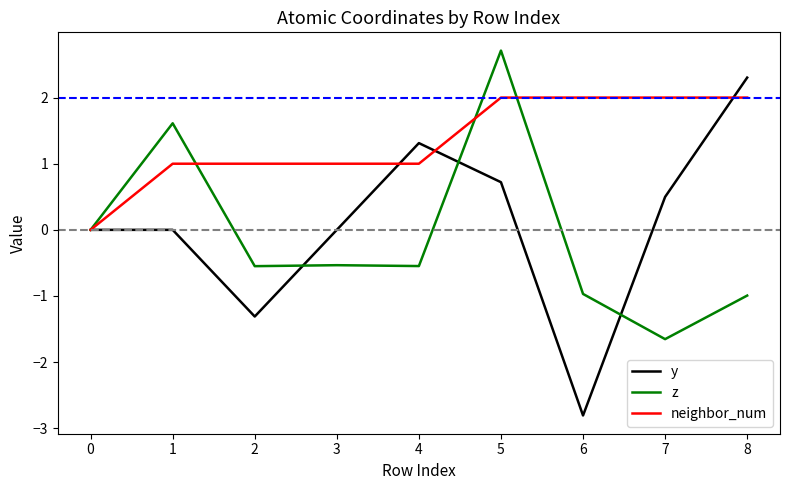

At which category does the chart reach its minimum across all series?

6